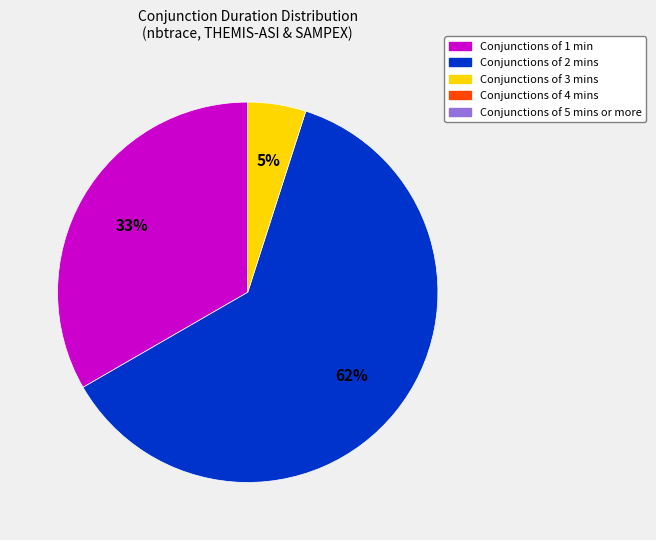

To the nearest percent, what is the difference between the largest and smallest slice percentages?

57%